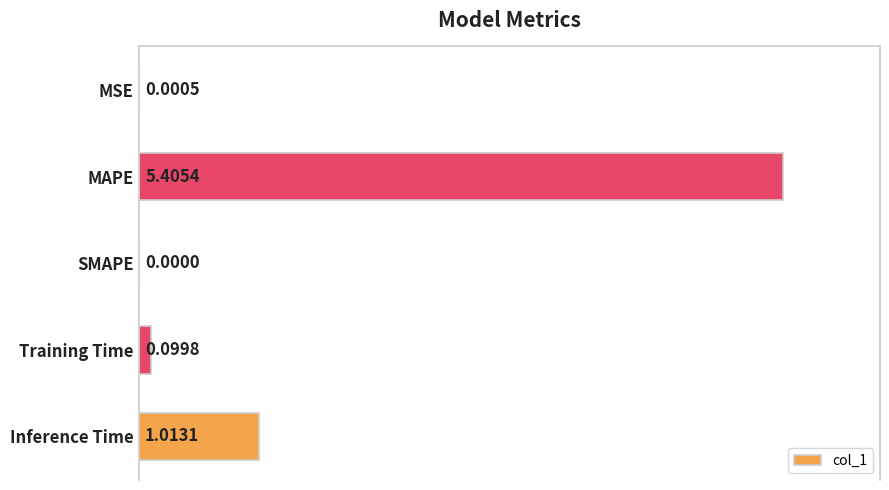

Between Training Time and MAPE, which is larger?

MAPE